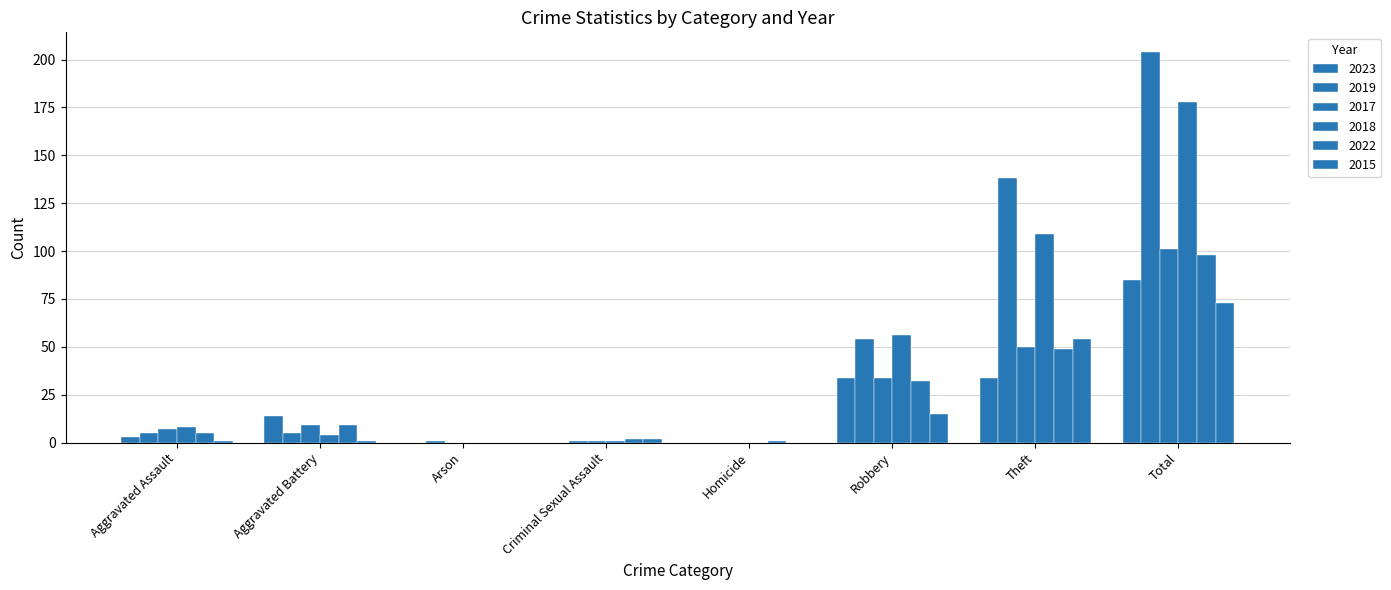

What is the spread (max minus min) of values at Aggravated Assault?

7